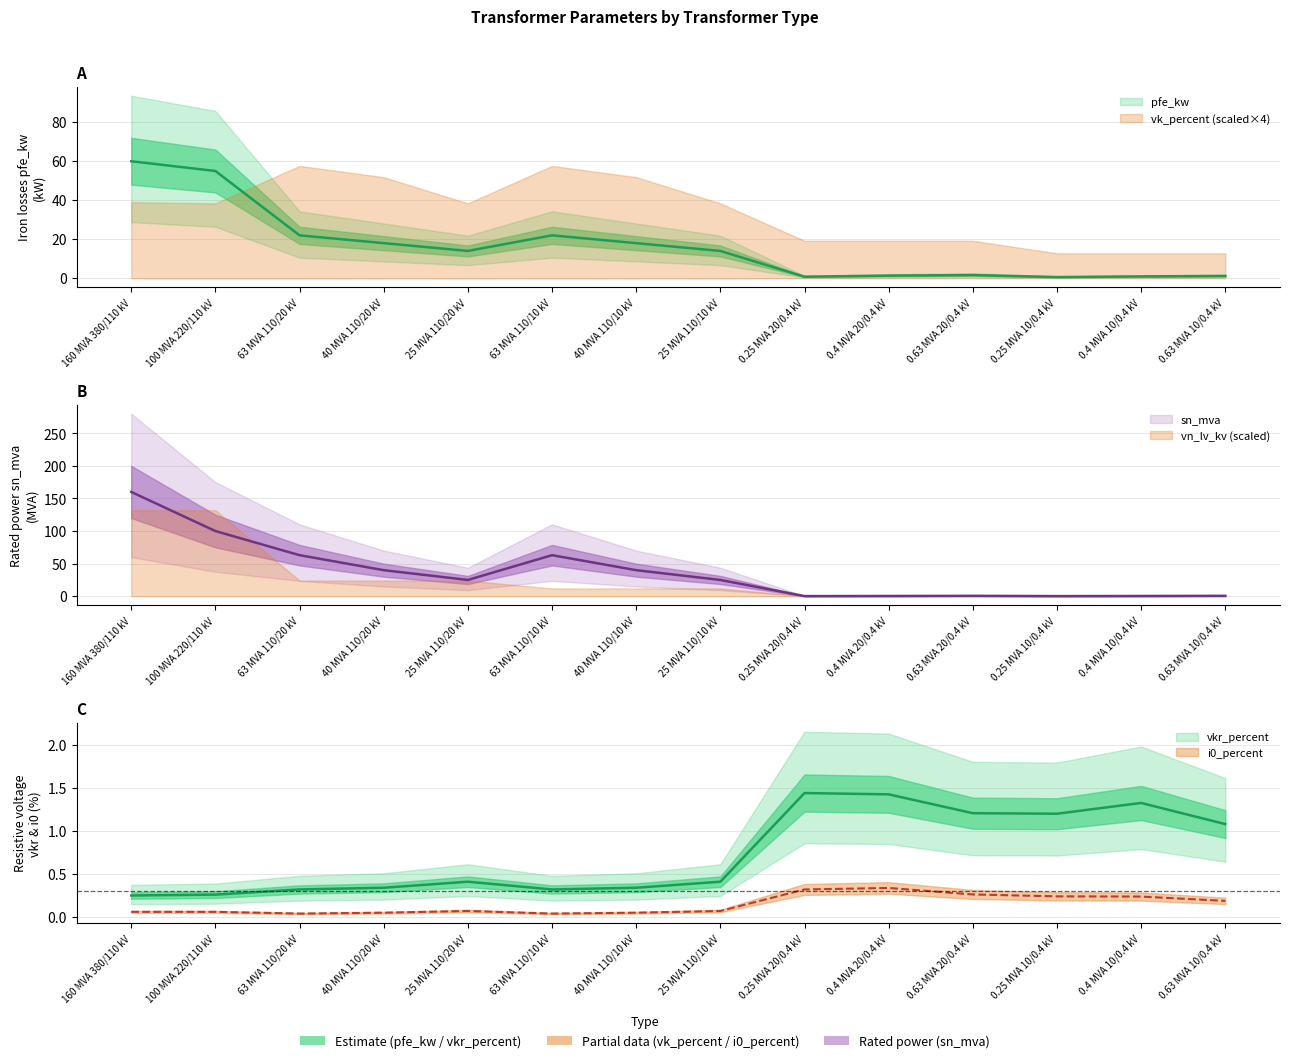

Which category has the lowest value in the pfe_kw series?

0.25 MVA 10/0.4 kV